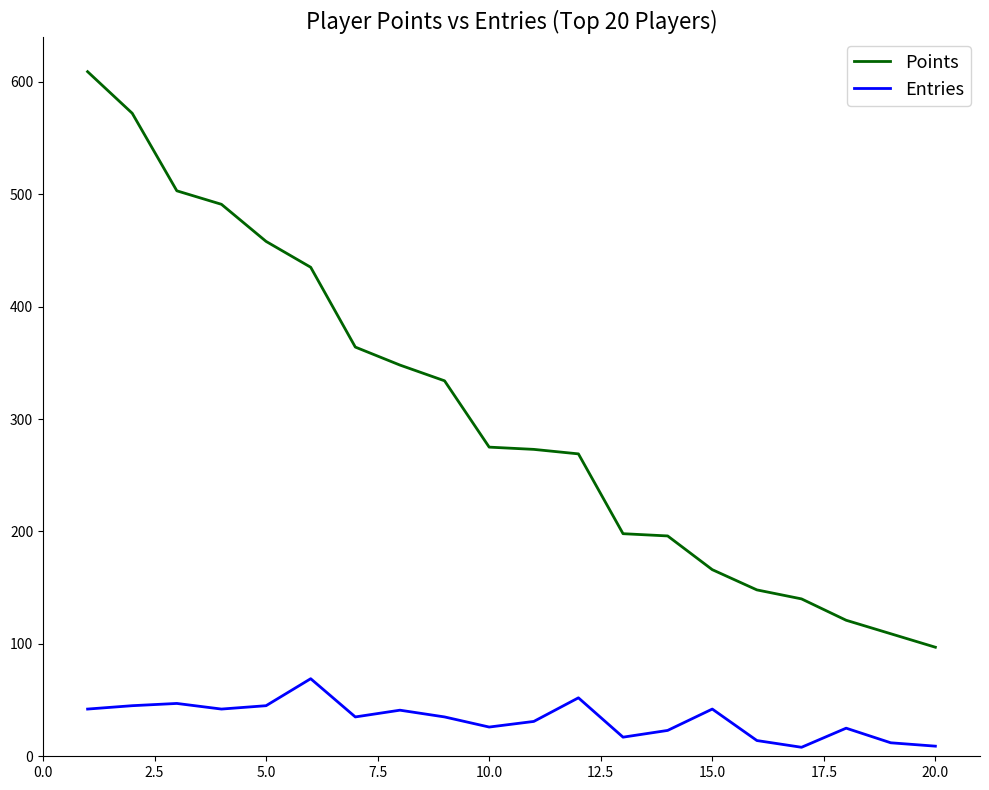

True or false: Points and Entries intersect in this chart.

False